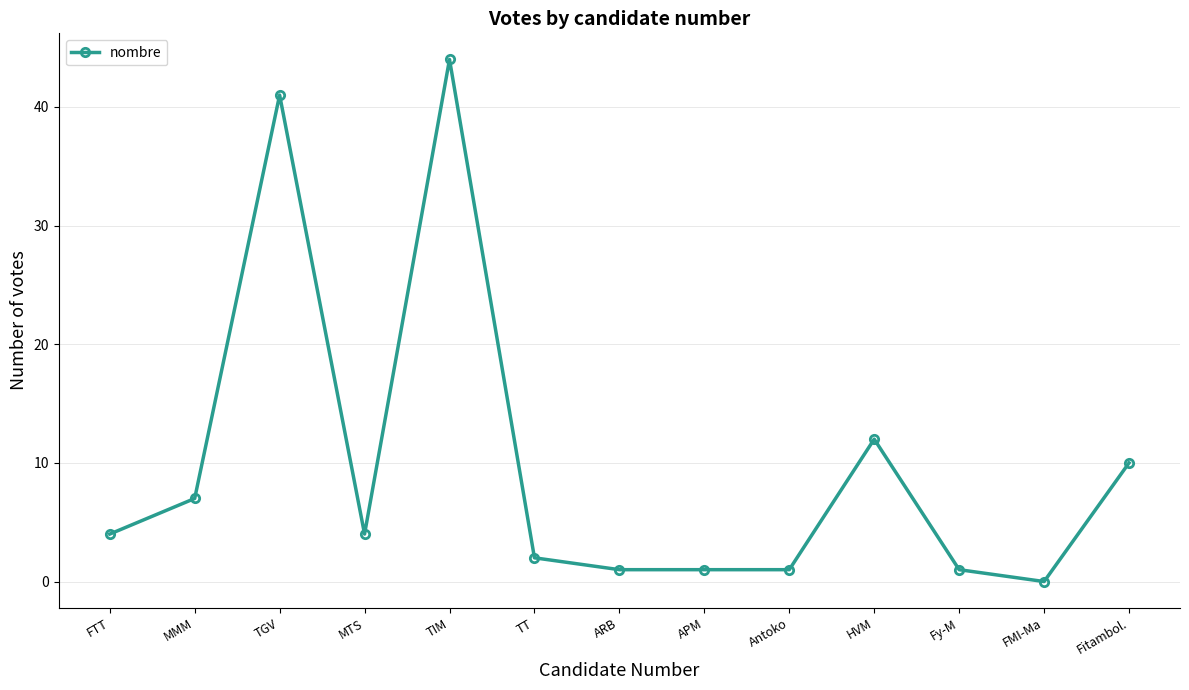

At which category does the data reach its first local valley?

MTS